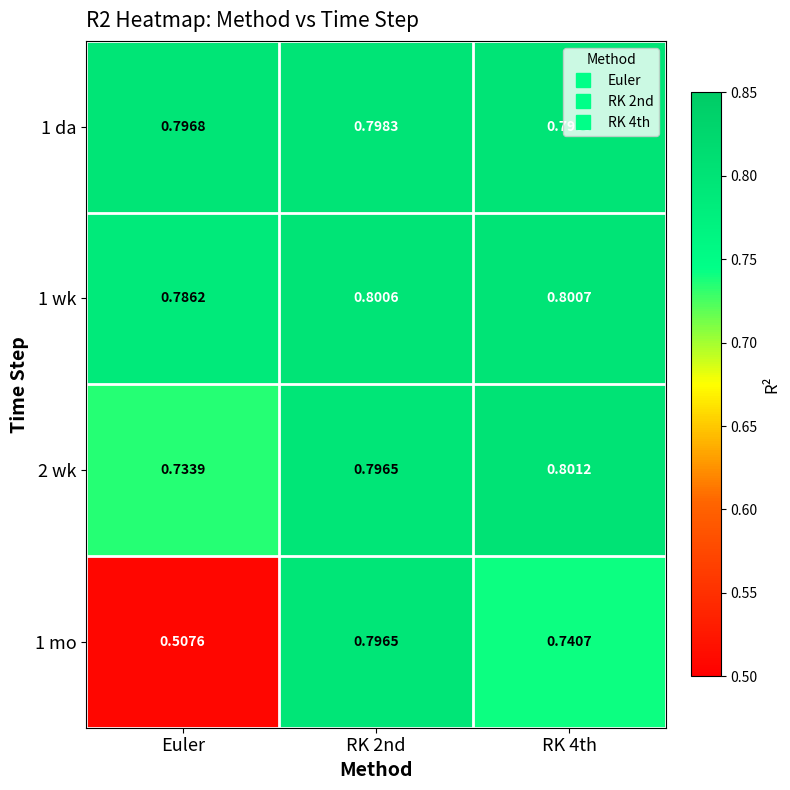

At which category does the chart reach its minimum across all series?

Euler